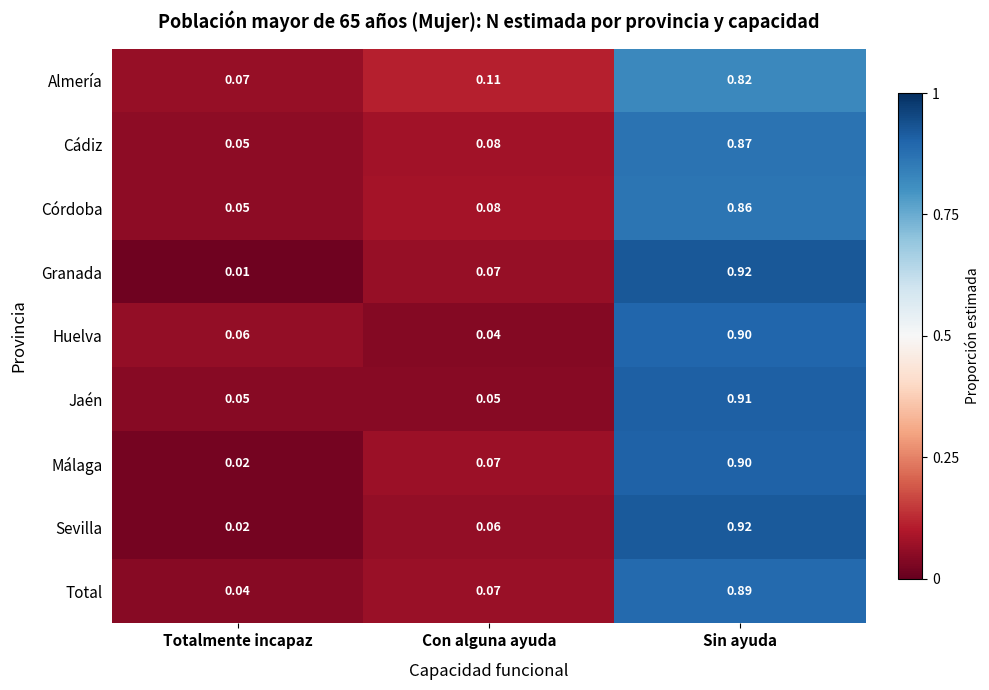

At which label is Granada closest to 0?

Totalmente incapaz